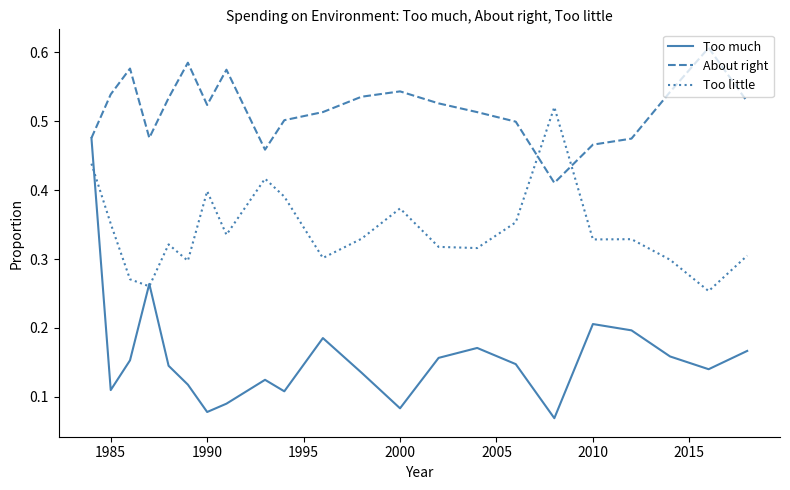

How many lines are shown in the chart?

3